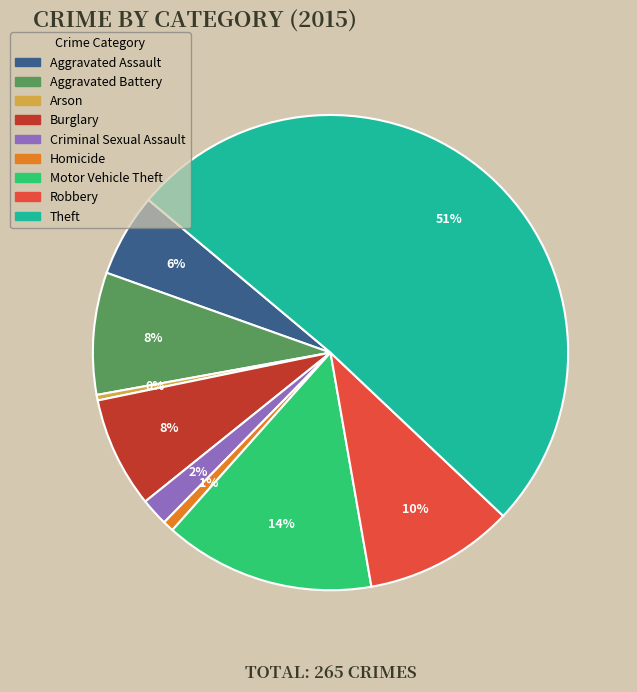

The Burglary slice represents 1% of the pie. True or false?

False